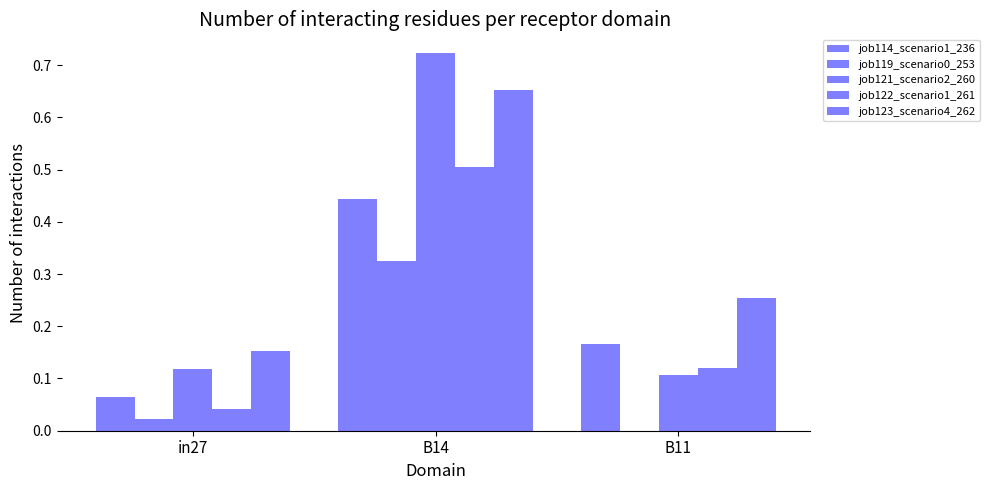

How many series are shown in this chart?

5